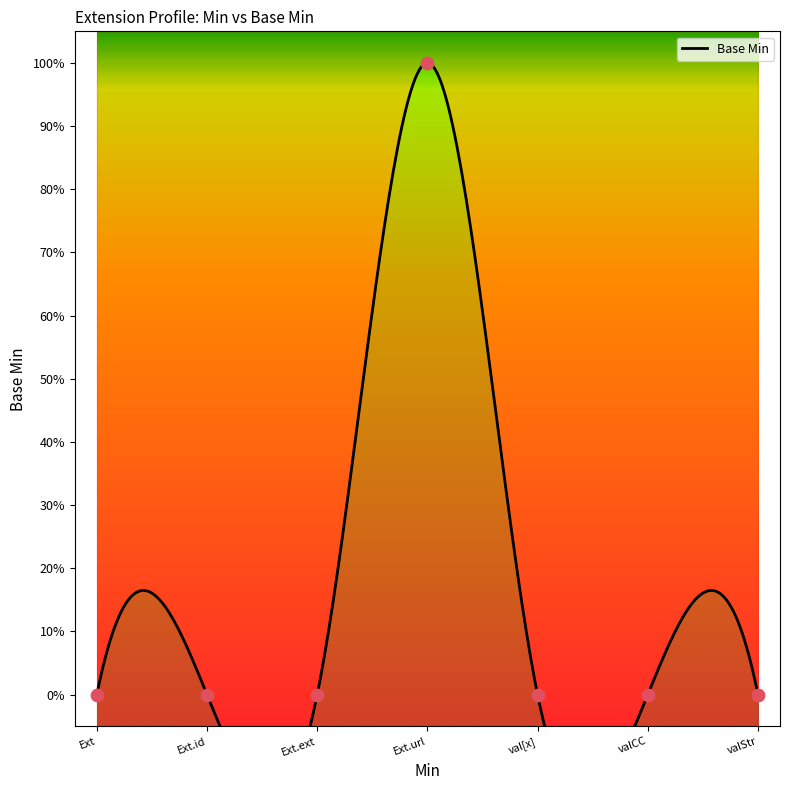

Which has a higher value, valStr or Ext?

valStr